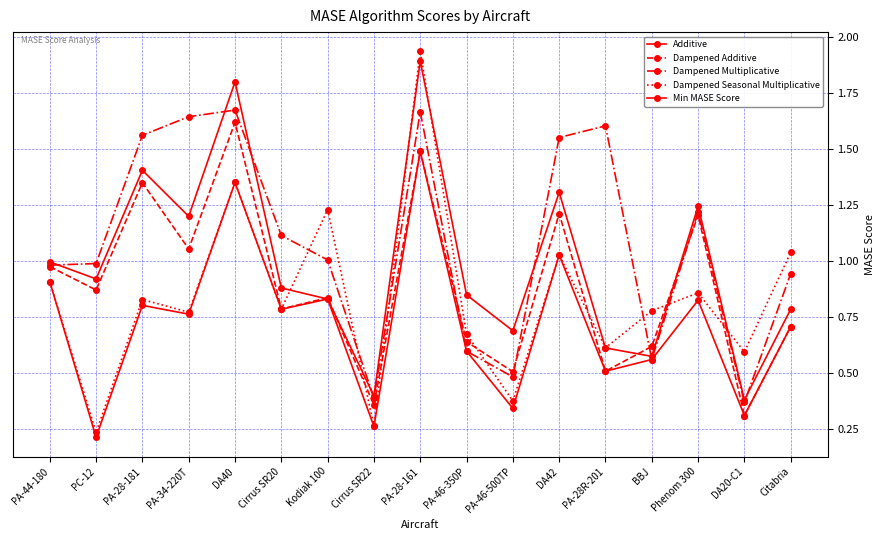

True or false: Min MASE Score and Additive cross at least once.

False